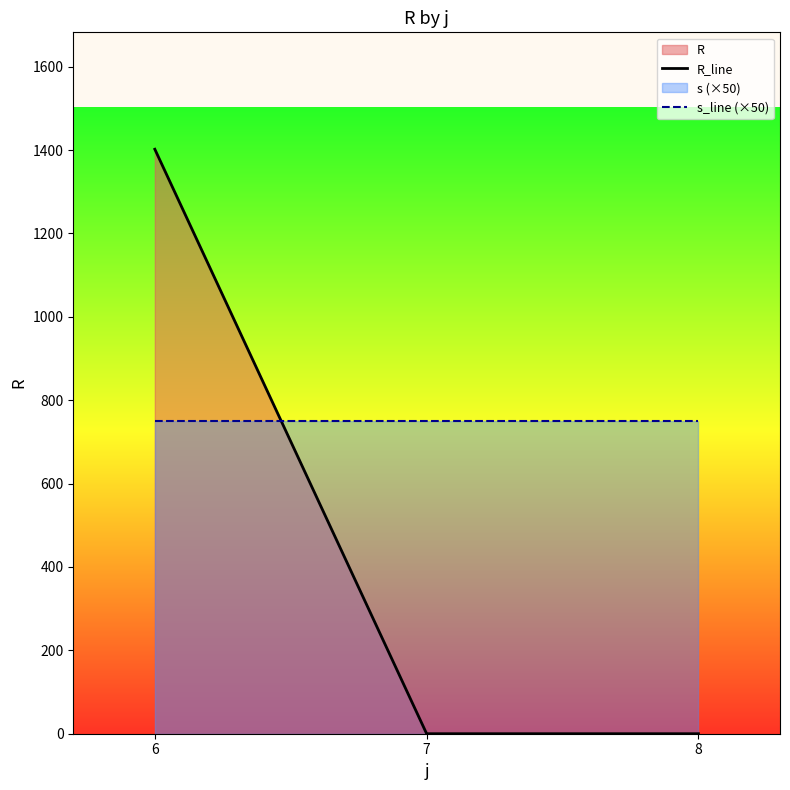

What is the value of the R_line point at the 1st from the left?

1402